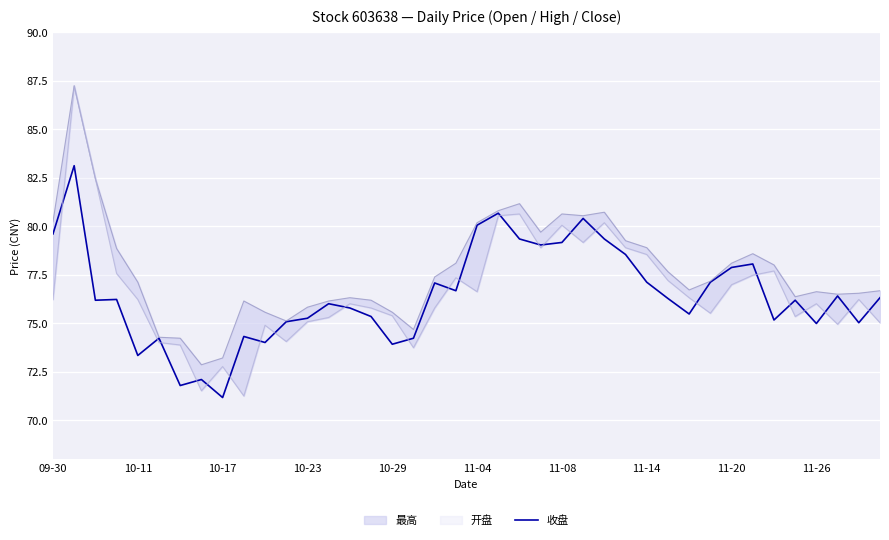

Between 15 and 10-23, which is larger?

10-23